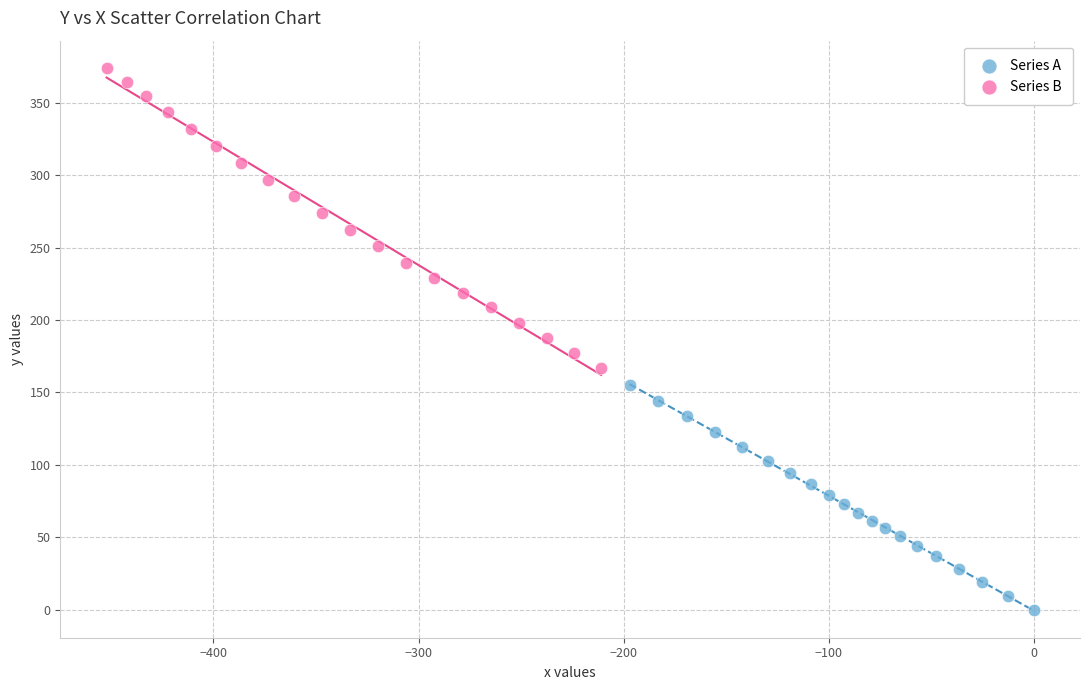

Which series reaches the minimum Y coordinate?

Series A